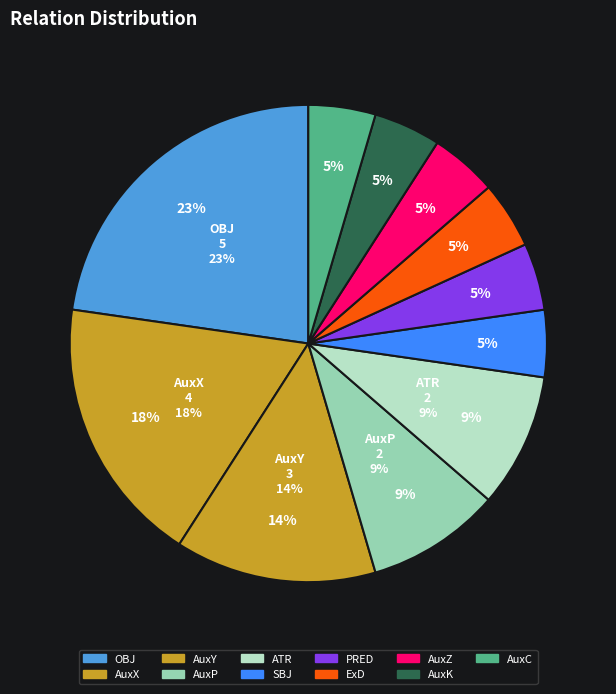

Approximately how many times larger is the value at OBJ compared to AuxY?

1.7